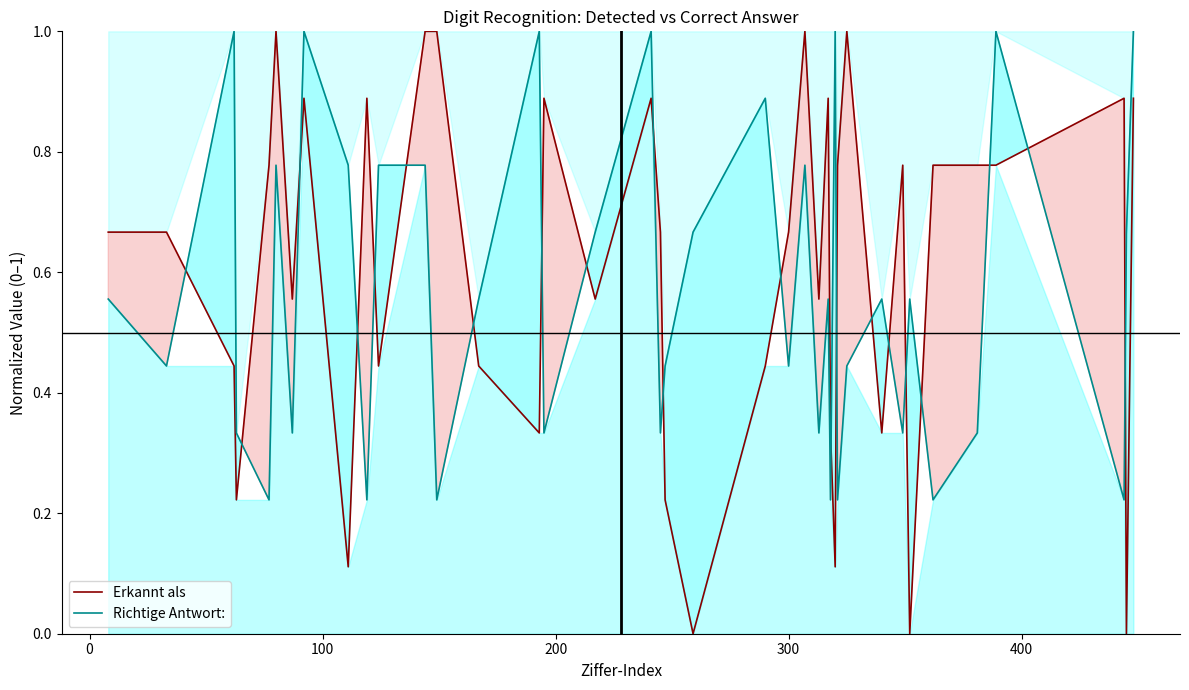

What is the difference between the maximum and second lowest values in the Richtige Antwort: series?

0.8